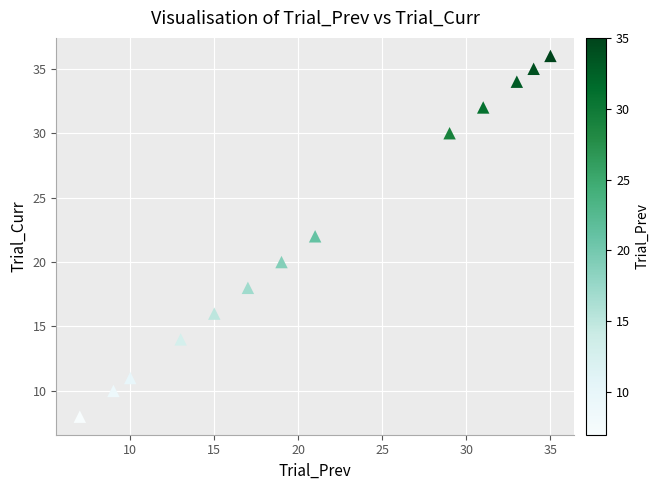

What is the range of X values (max minus min)?

28